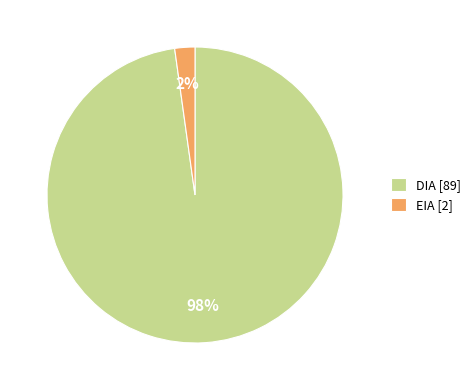

How many slices are in this pie chart?

2